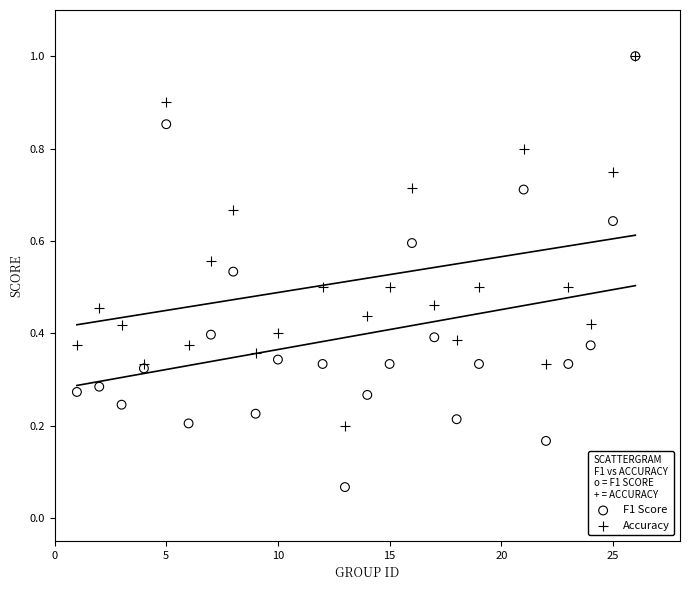

Which series has the widest spread of Y values?

F1 Score